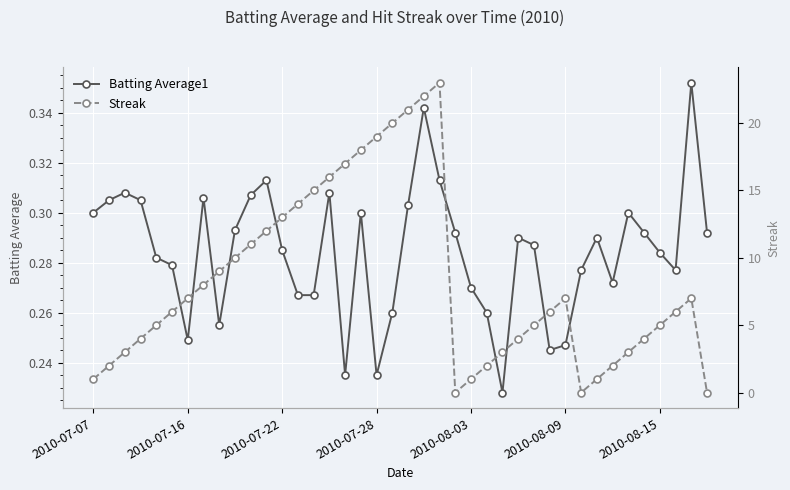

True or false: Batting Average1 has more than 1 interior local peaks.

True